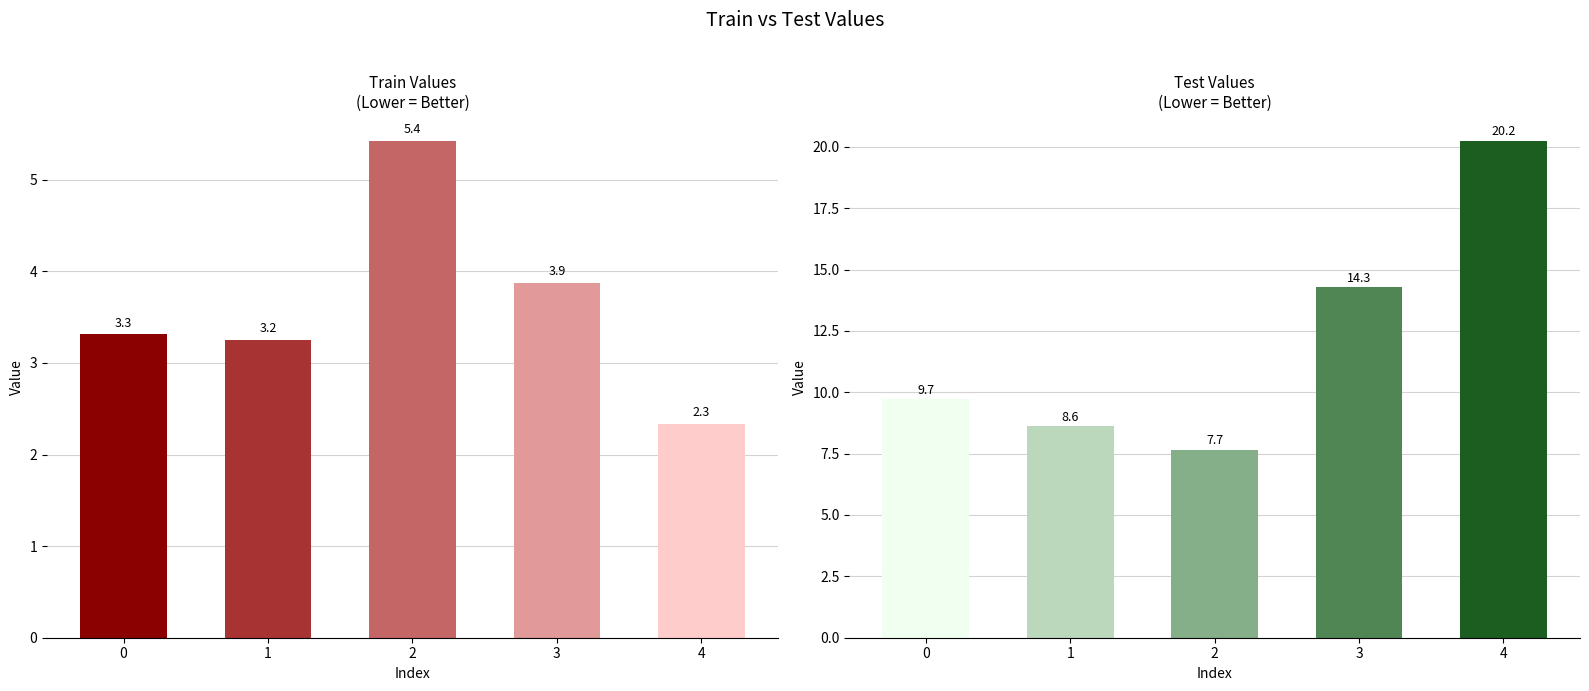

What are all the series names shown in the legend?

train, test